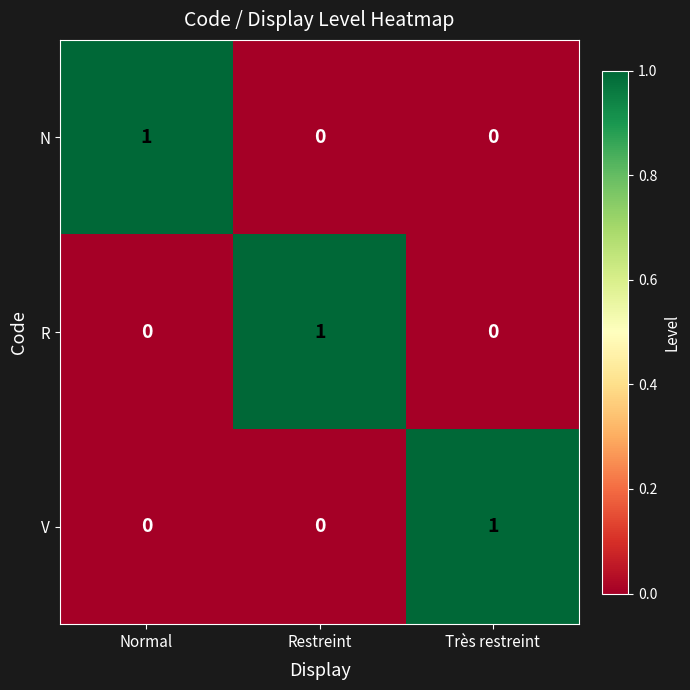

The value of R at Très restreint is 0. True or false?

True